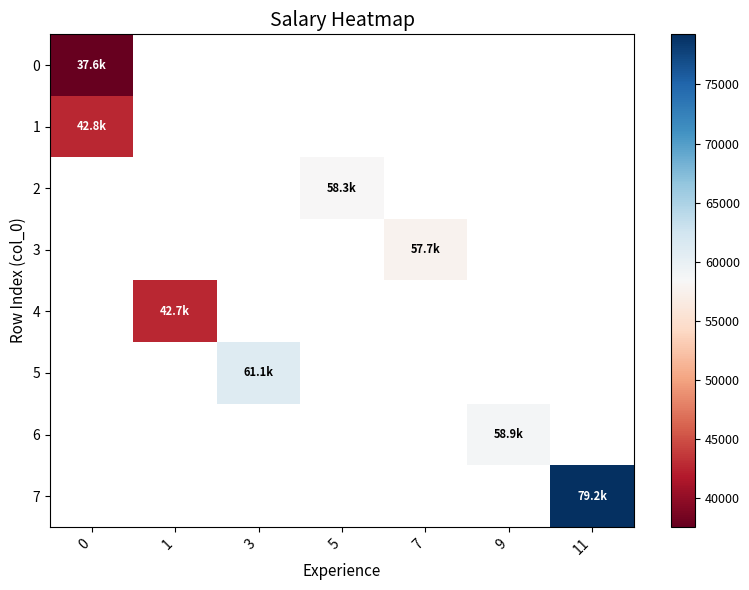

Where does the 2 series first go above 58312?

5